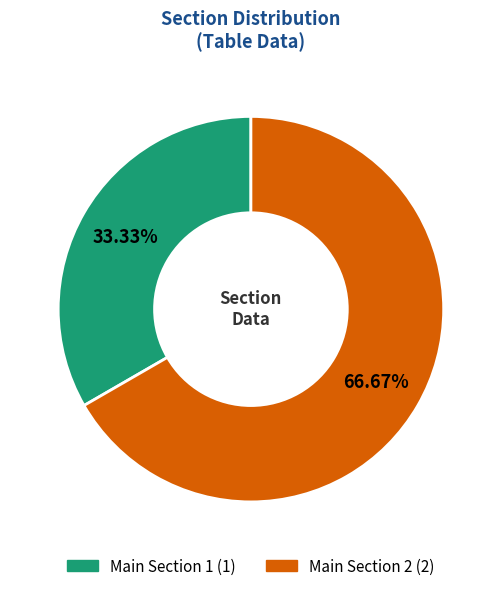

Rank the categories by value from lowest to highest.

Main Section 1, Main Section 2